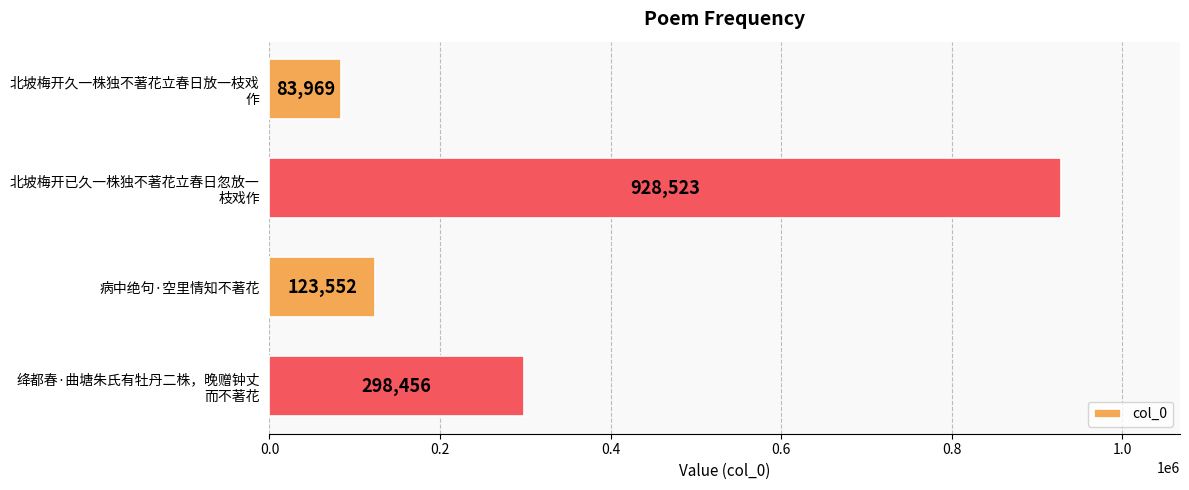

What is the minimum value shown in the chart?

83969